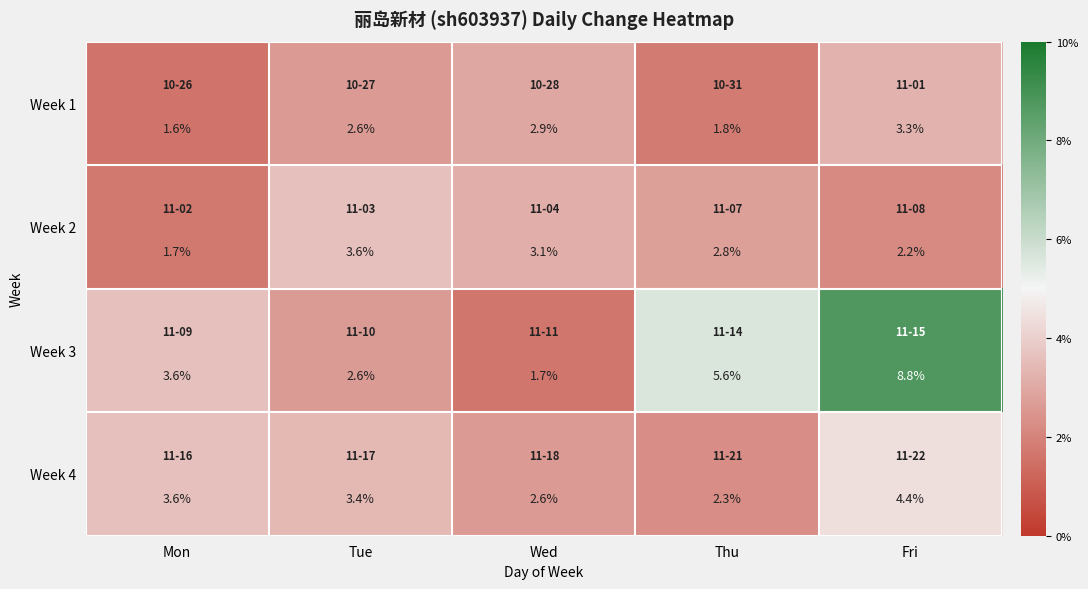

Which label corresponds to the largest value in the chart?

Fri